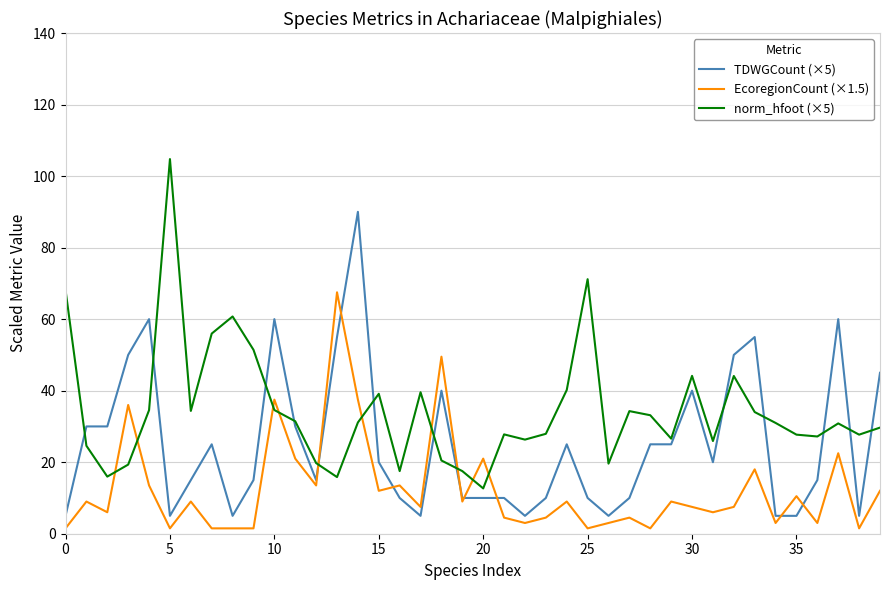

How many values in the EcoregionCount (×1.5) series are below 9?

20